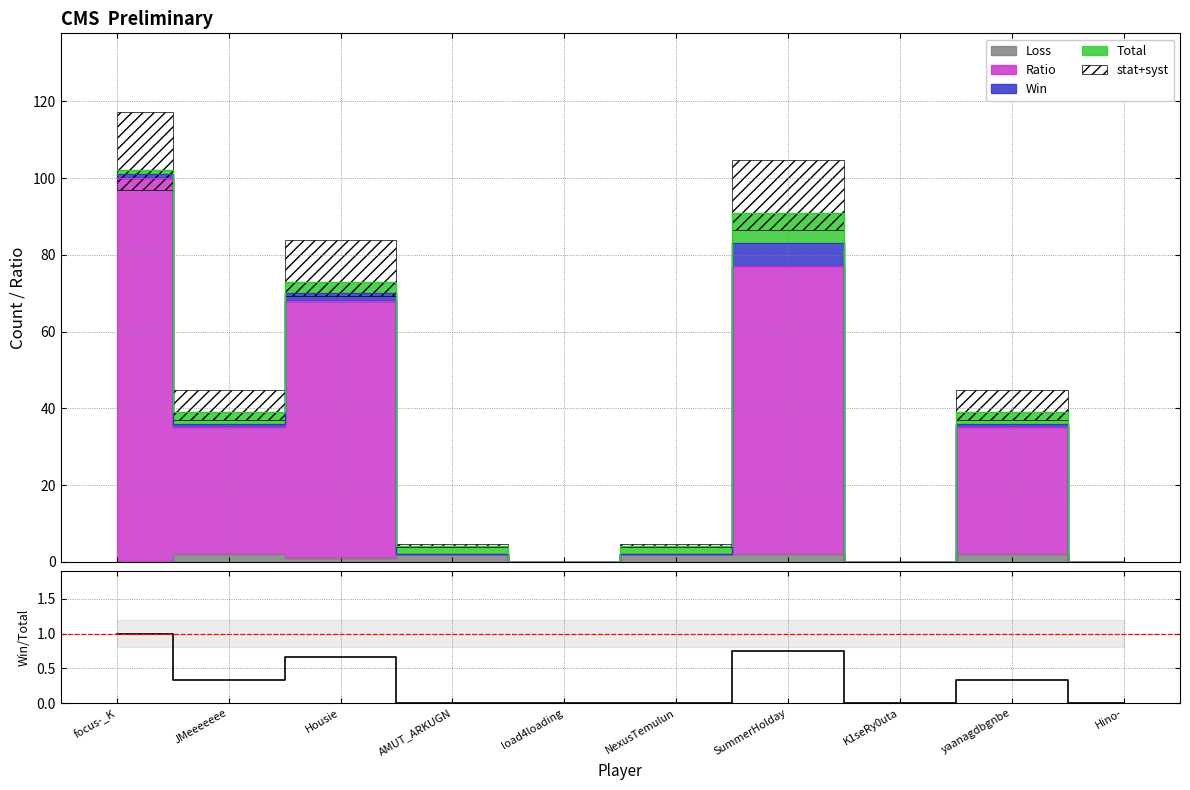

List the labels in order of value, largest first.

focus-_K, SummerHolday, Housie, JMeeeeeee, yaanagdbgnbe, AMUT_ARKUGN, load4loading, NexusTemulun, K1seRy0uta, Hino-